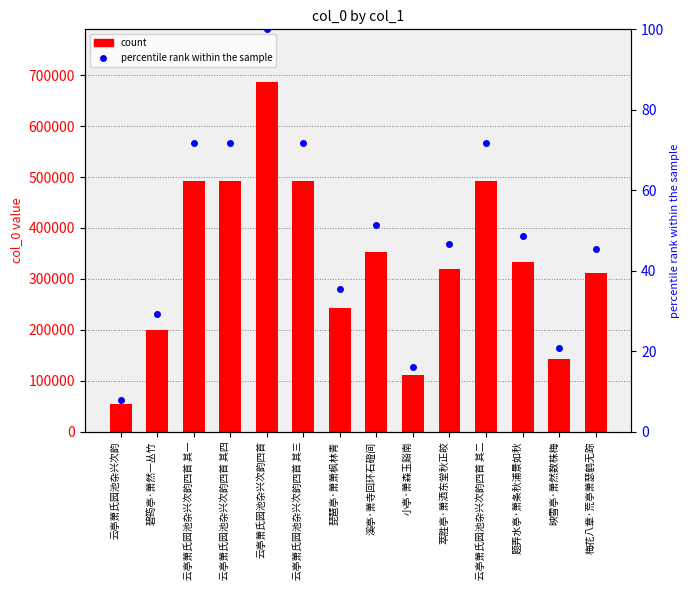

How many data points does each series have?

14